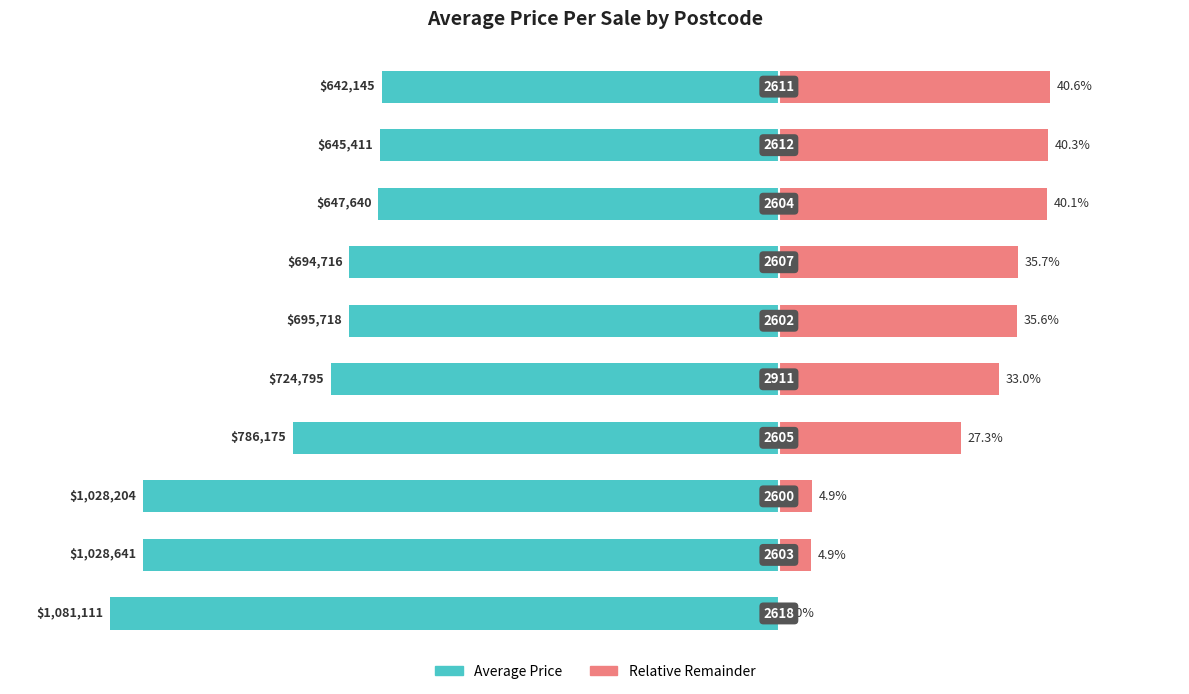

How many positive values does the Relative Remainder series have?

9